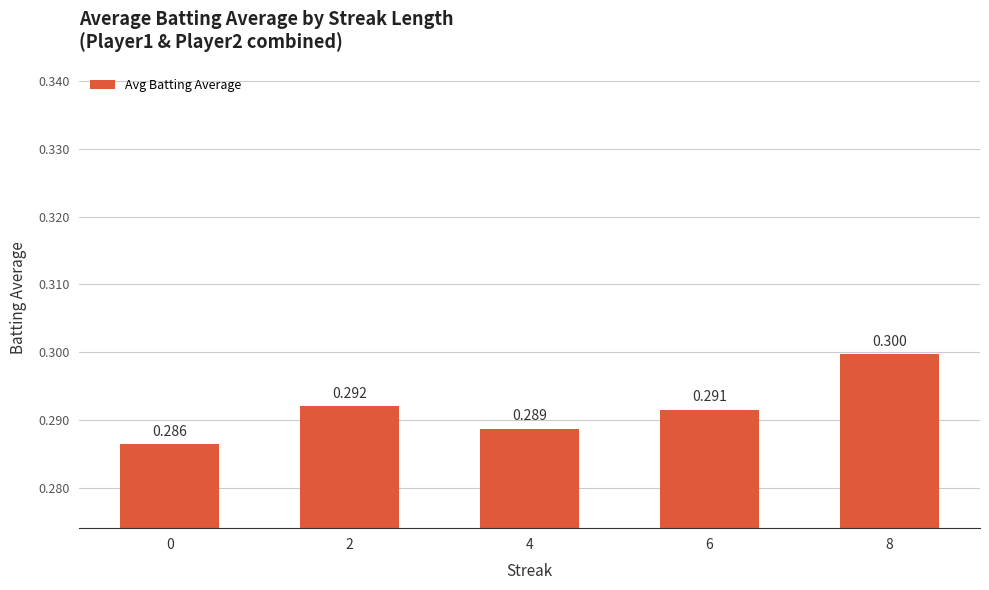

Which label corresponds to the largest value in the chart?

8